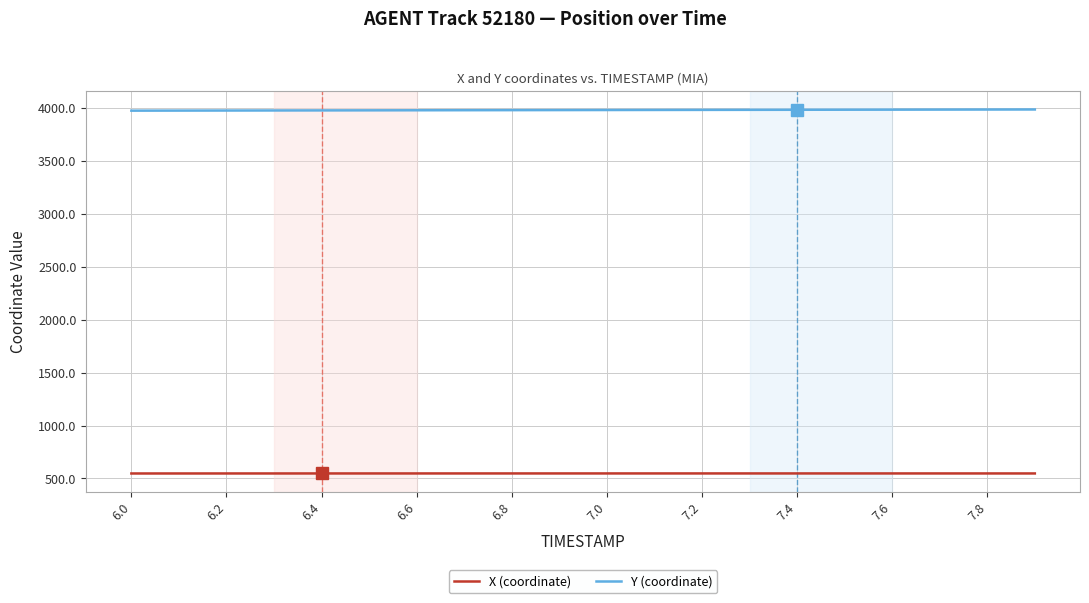

List the series in order of their peak value, highest first.

Y (coordinate), X (coordinate)